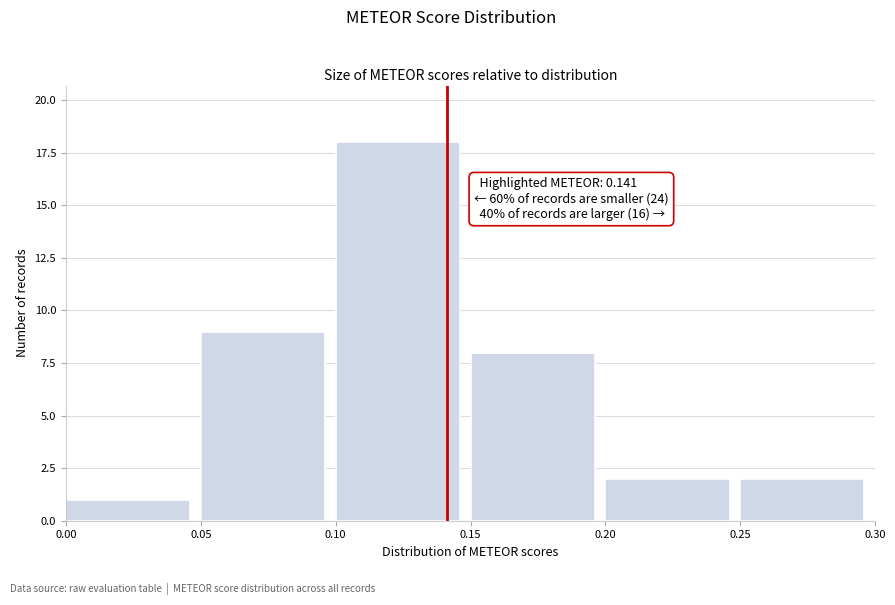

Over which range of the x-axis is the bar tallest?

0.10 to 0.15